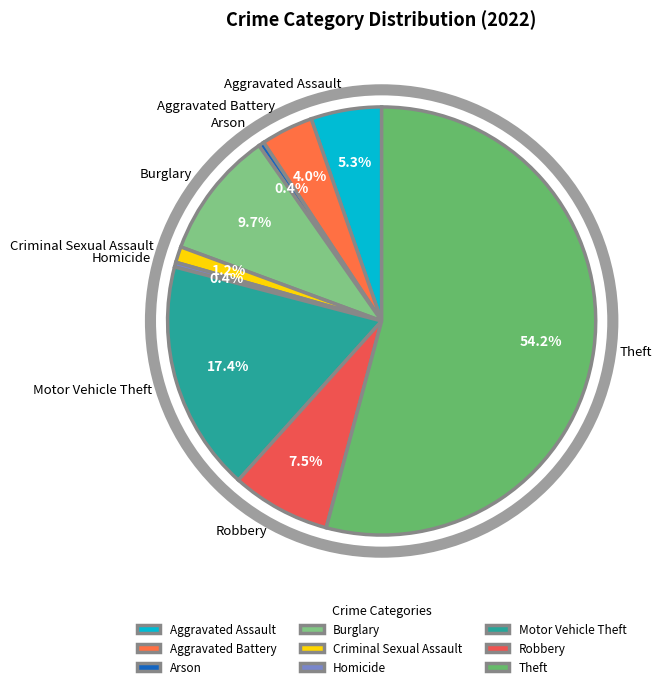

How much of the chart is everything except Arson?

99.6%